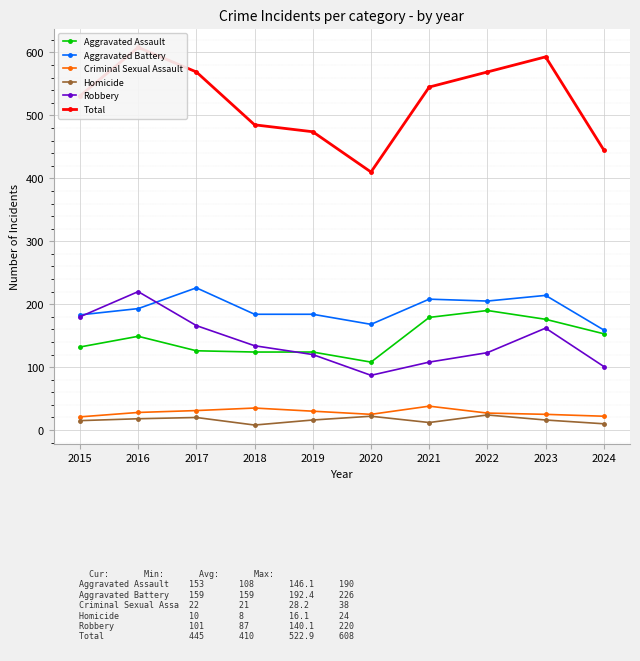

True or false: Aggravated Battery and Total intersect in this chart.

False